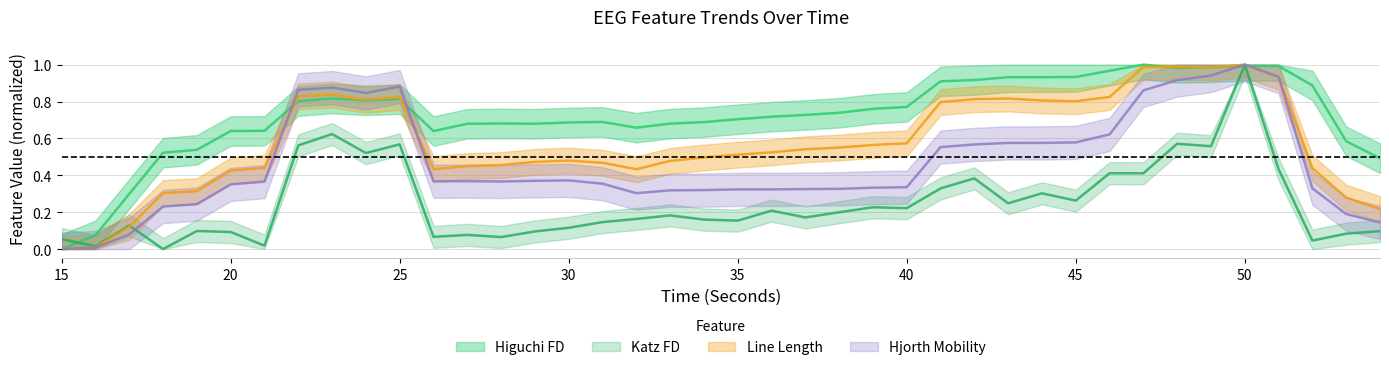

How many values in the katz_fd_EEG series exceed 0?

39